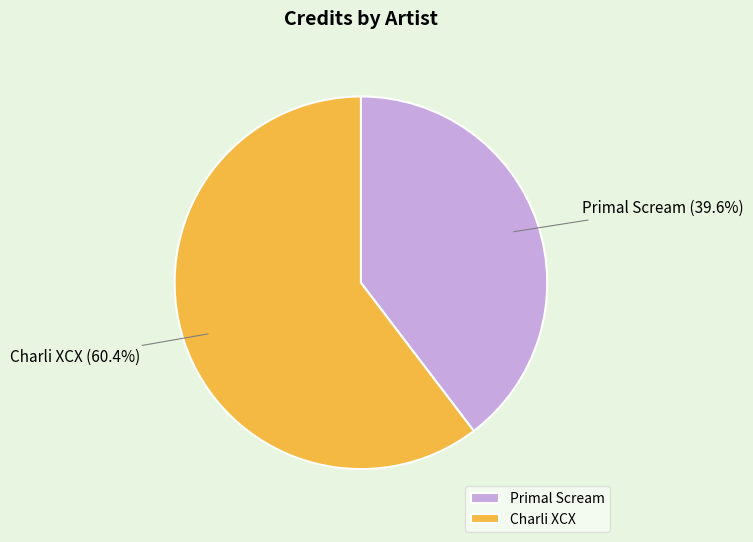

Combined, what portion of the pie is Charli XCX and Primal Scream?

100.0%